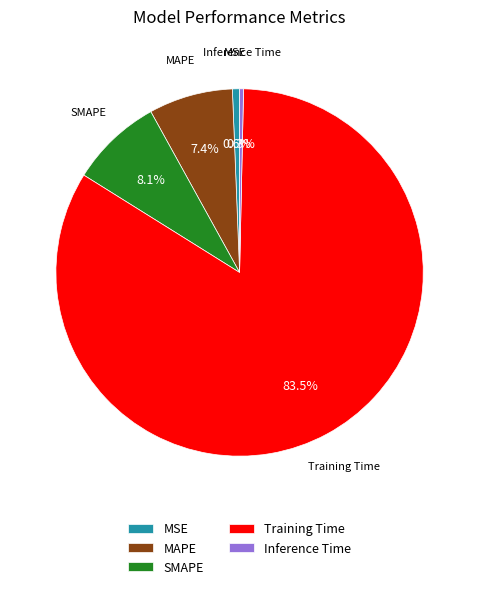

Combined, do Inference Time and MSE account for over 50%?

No